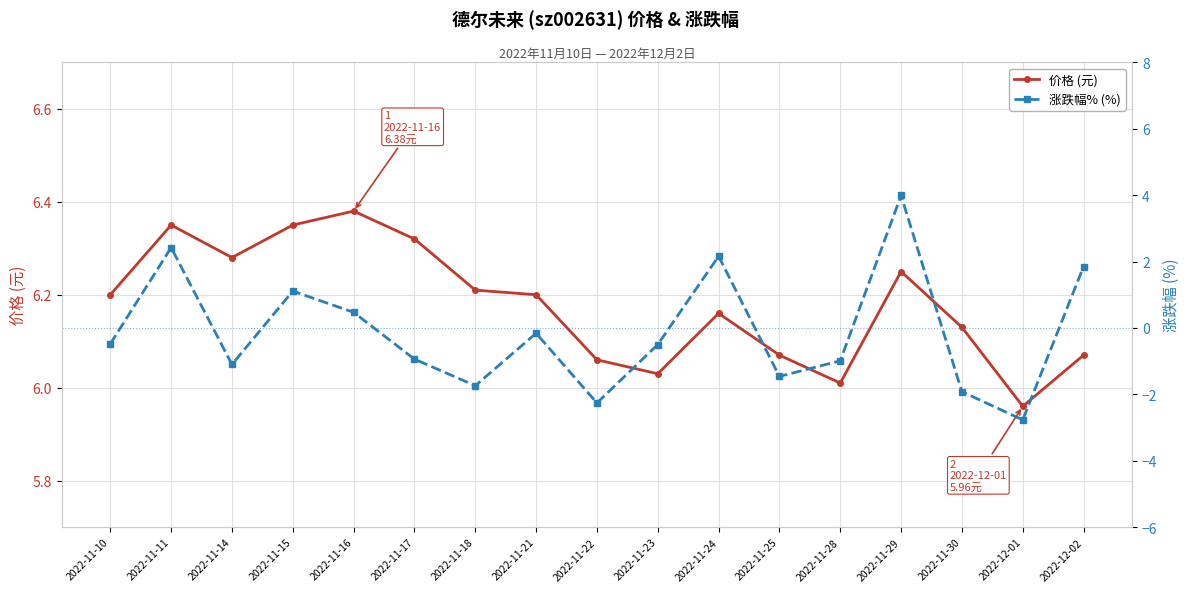

Rank the series by their maximum value, from lowest to highest.

涨跌幅% (%), 价格 (元)